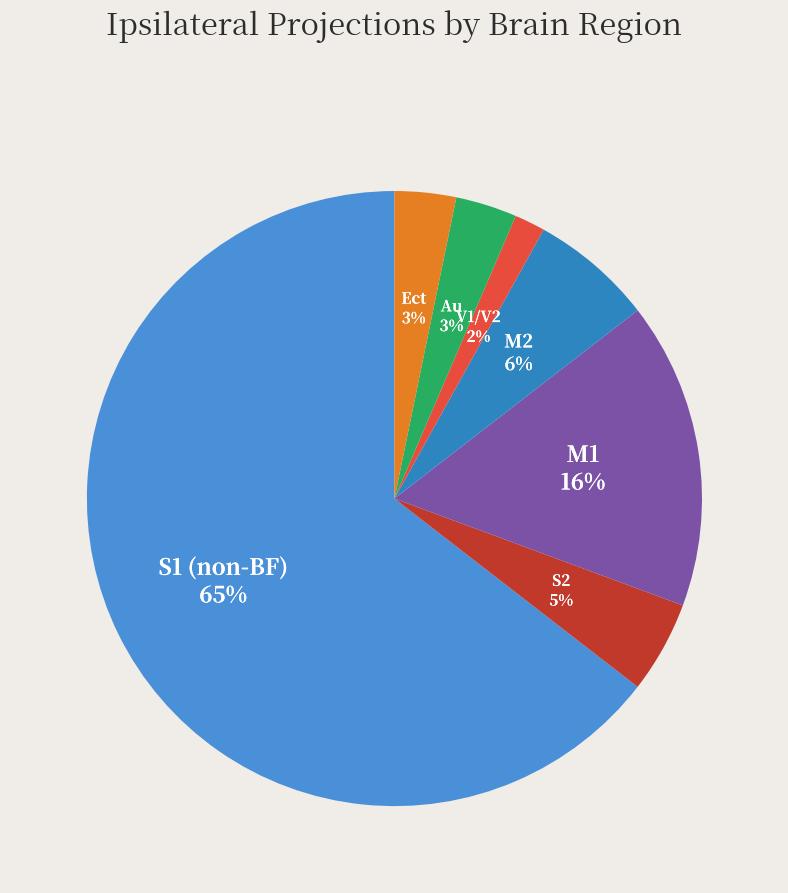

Count the number of slices in the pie.

7